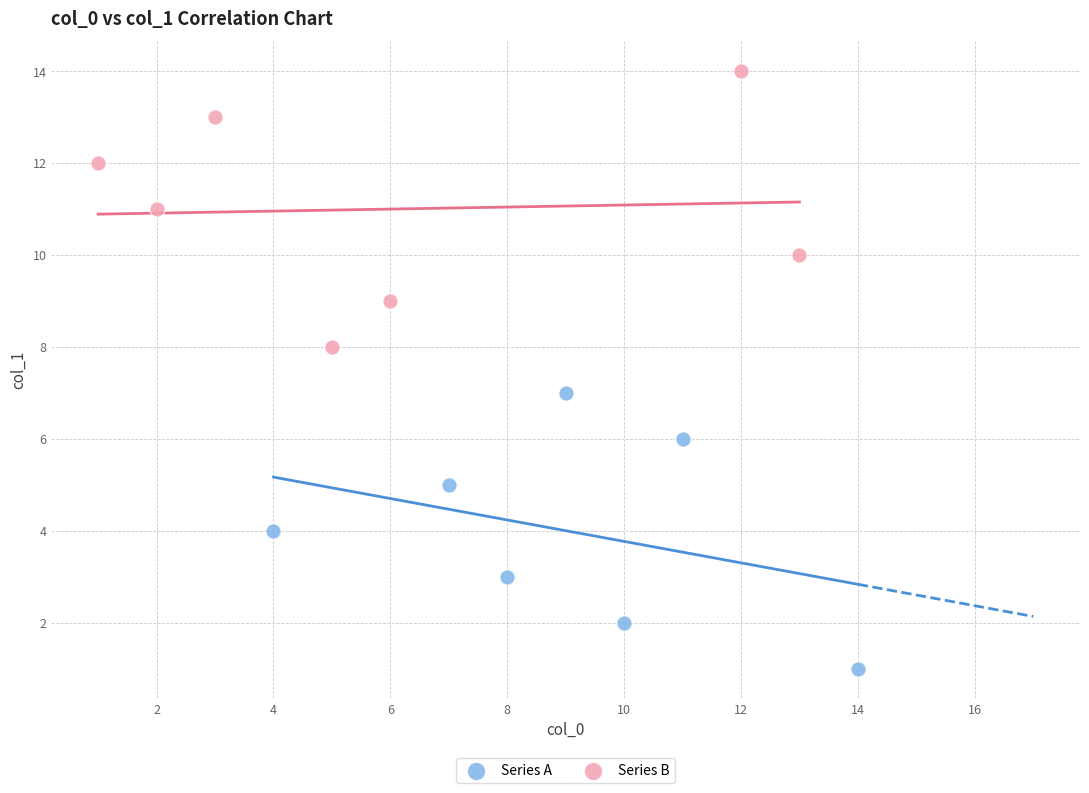

Which series contains the lowest Y value?

Series A